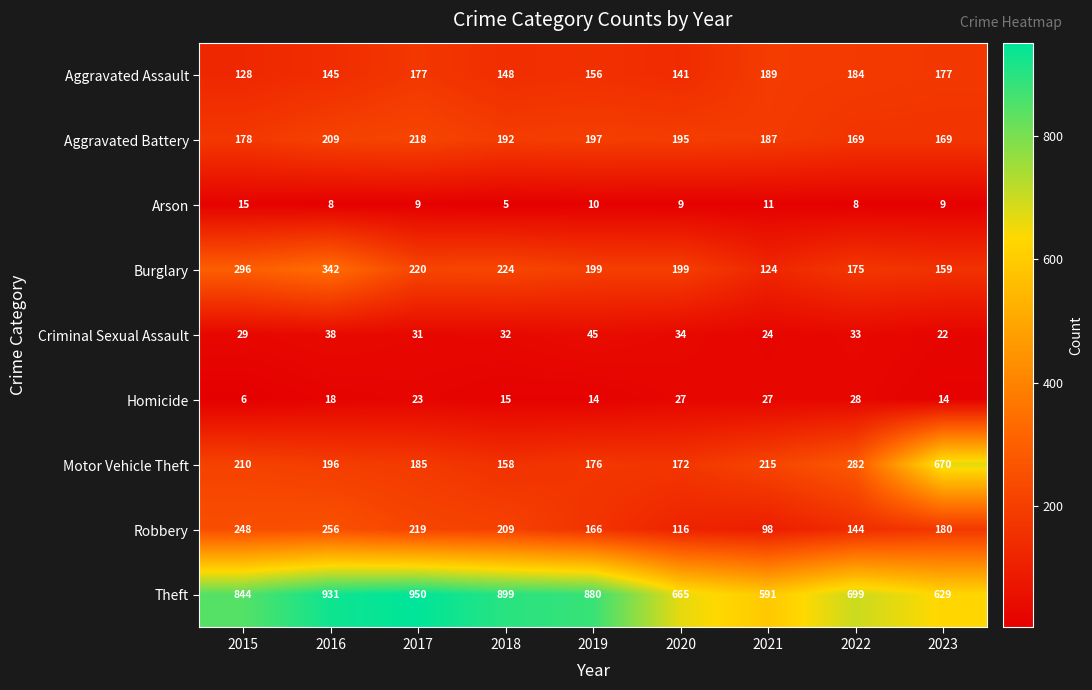

Which label corresponds to the largest value in the chart?

2017